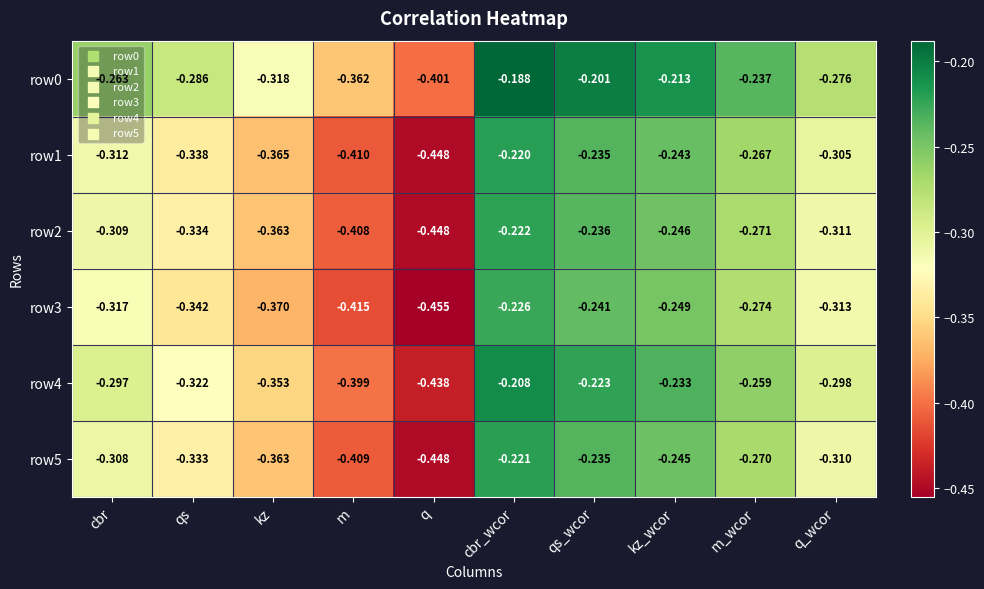

List the labels in order of row0 value, smallest first.

q, m, kz, qs, q_wcor, cbr, m_wcor, kz_wcor, qs_wcor, cbr_wcor